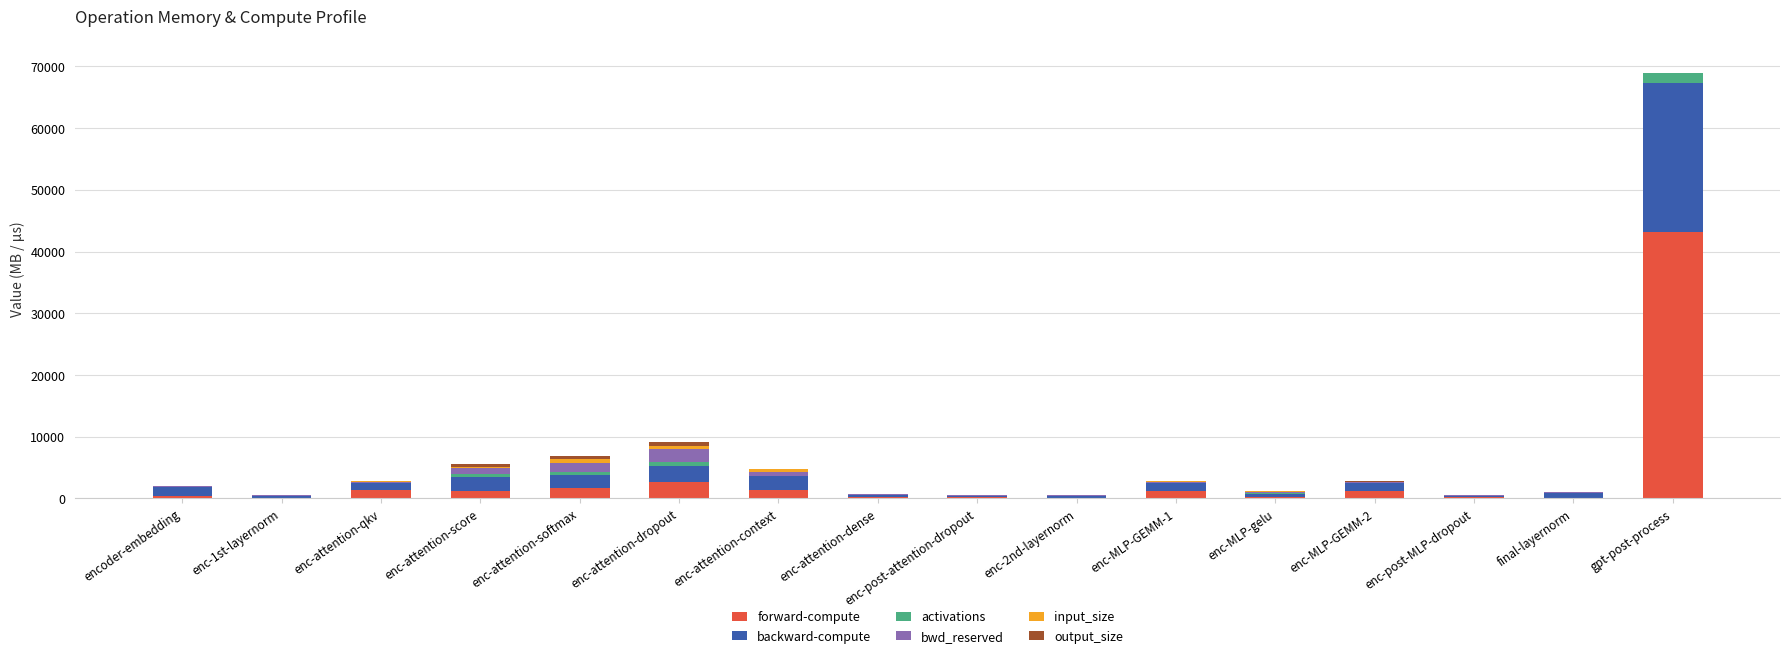

What is the maximum value for forward-compute?

43235.8